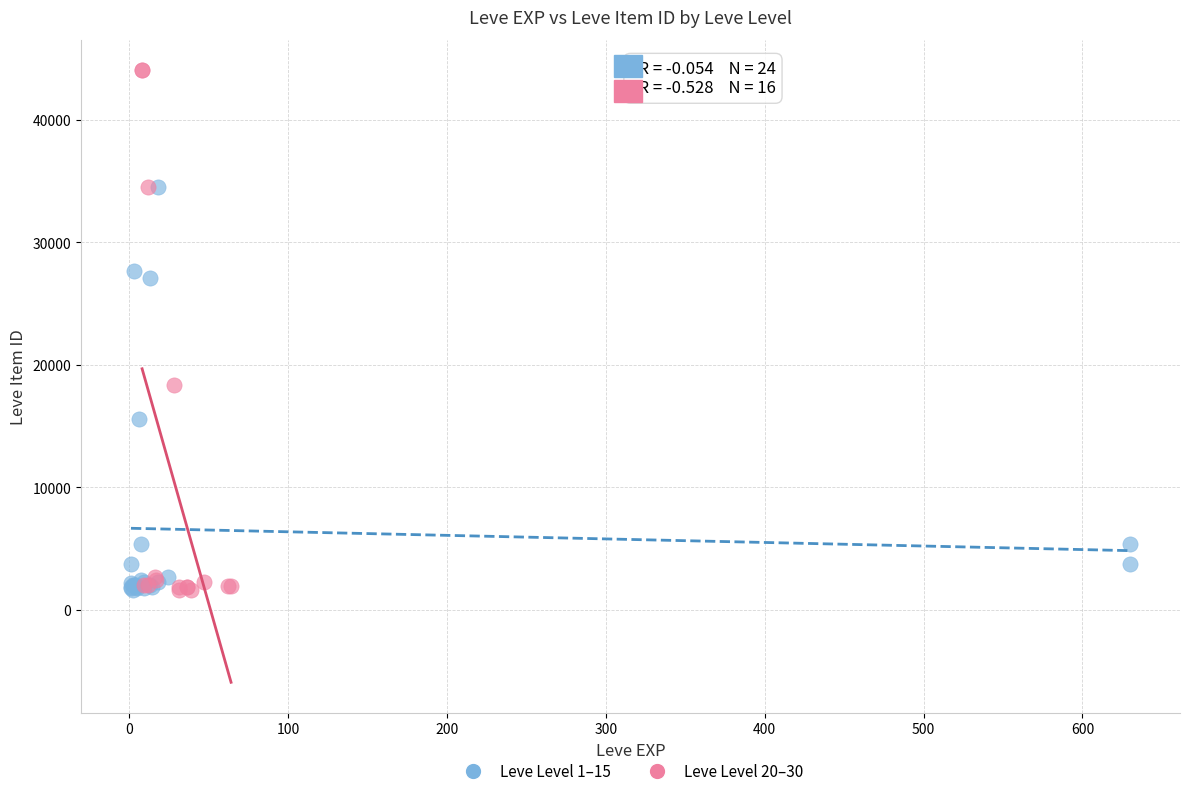

Which series has the widest spread of Y values?

Leve Level 20–30